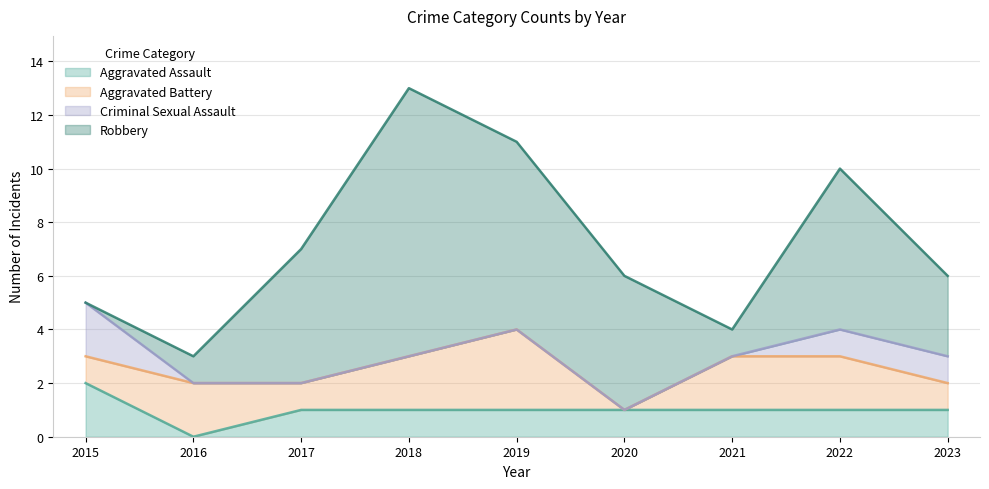

At which category is the sum across all series the highest?

2018